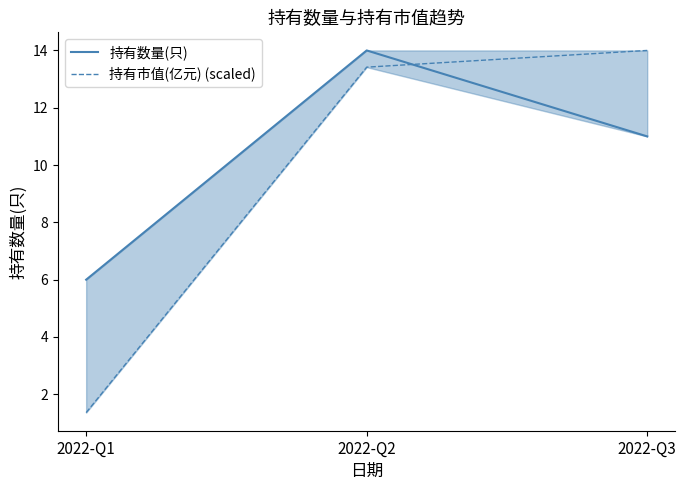

The 持有数量(只) series shows 20.7 at 2022-Q2. True or false?

False